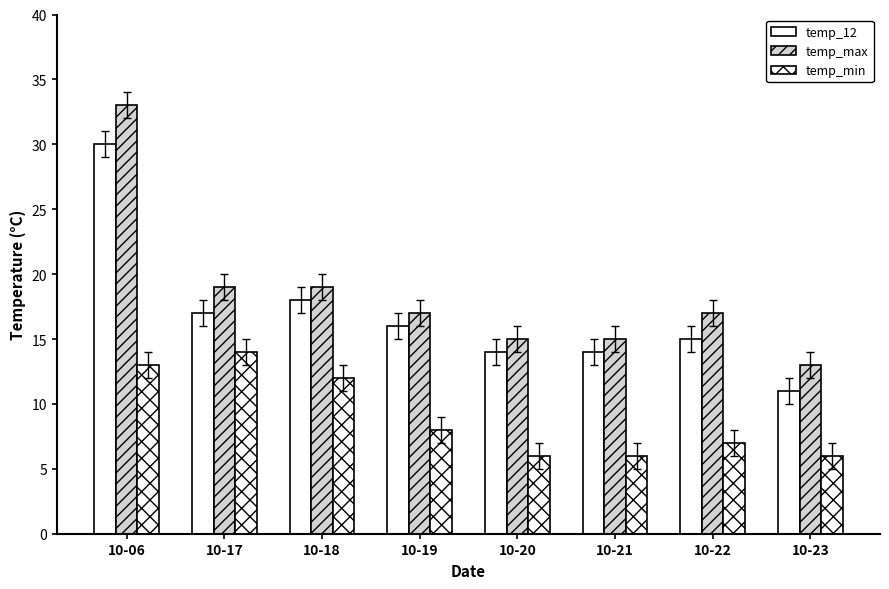

How many groups of bars are there?

8